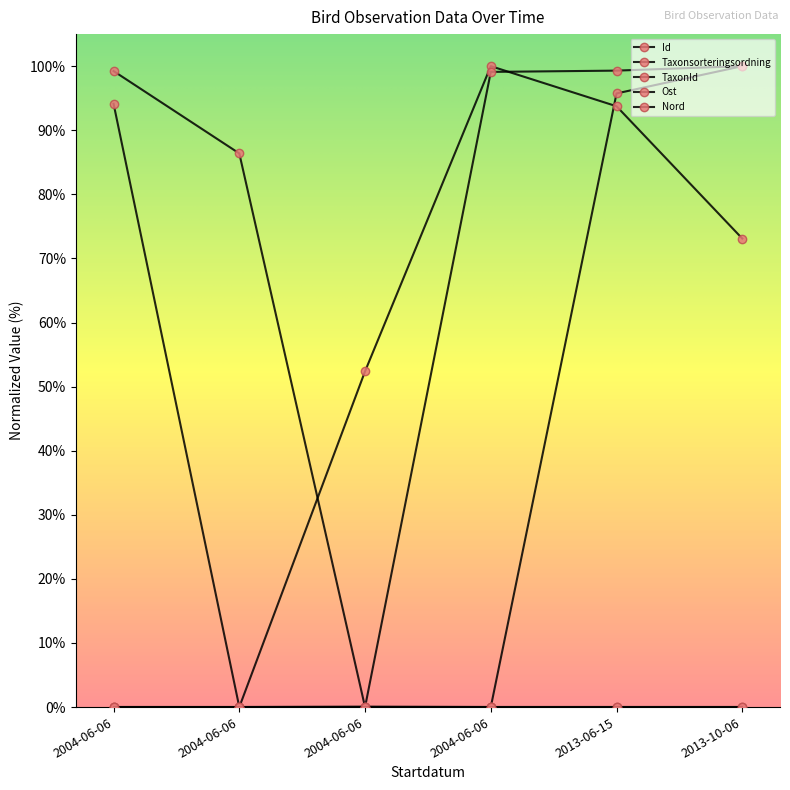

What is the sum of the TaxonId values at 2004-06-06 and 2013-10-06?

199.2